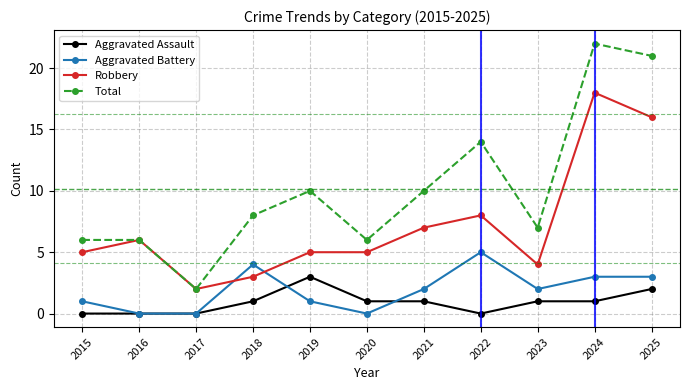

What are all the series names shown in the legend?

Aggravated Assault, Aggravated Battery, Robbery, Total